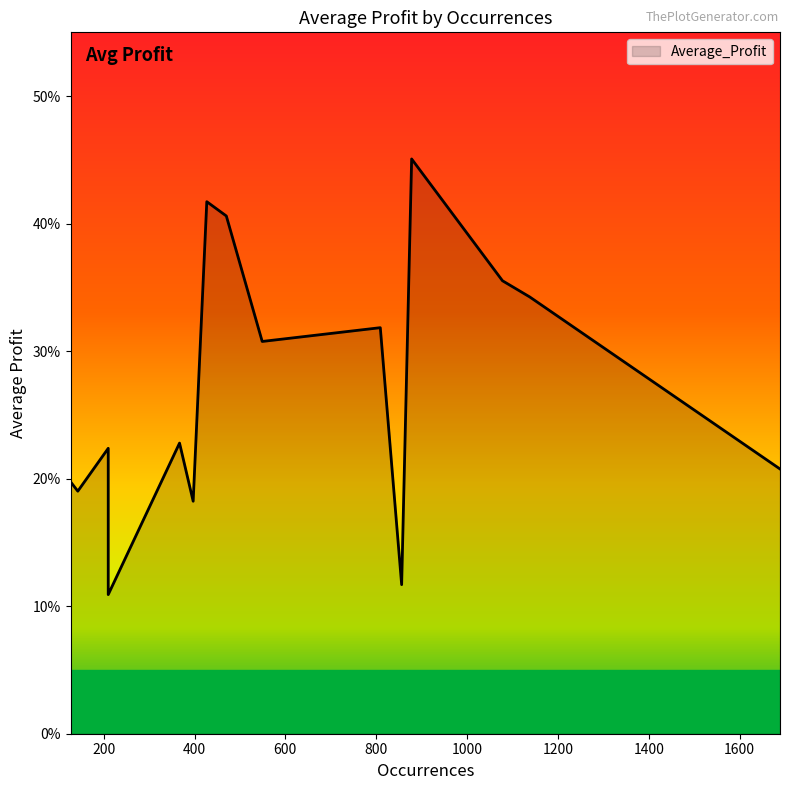

Rank the categories by value from highest to lowest.

878, 427, 470, 1078, 1138, 809, 549, 367, 210, 1689, 127, 143, 397, 856, 210